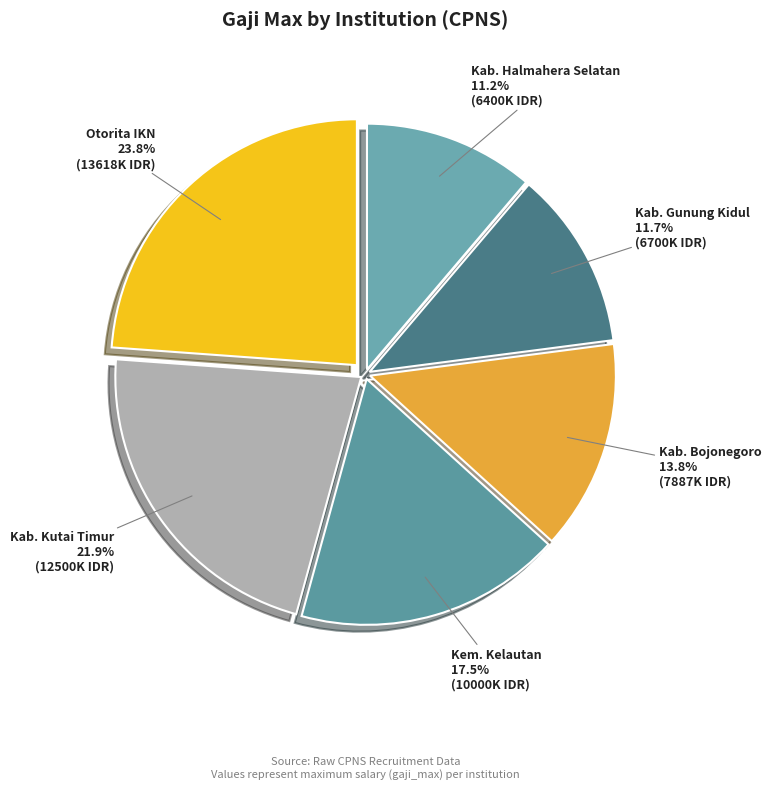

Rank the categories by value from highest to lowest.

Otorita IKN, Kab. Kutai Timur, Kem. Kelautan, Kab. Bojonegoro, Kab. Gunung Kidul, Kab. Halmahera Selatan